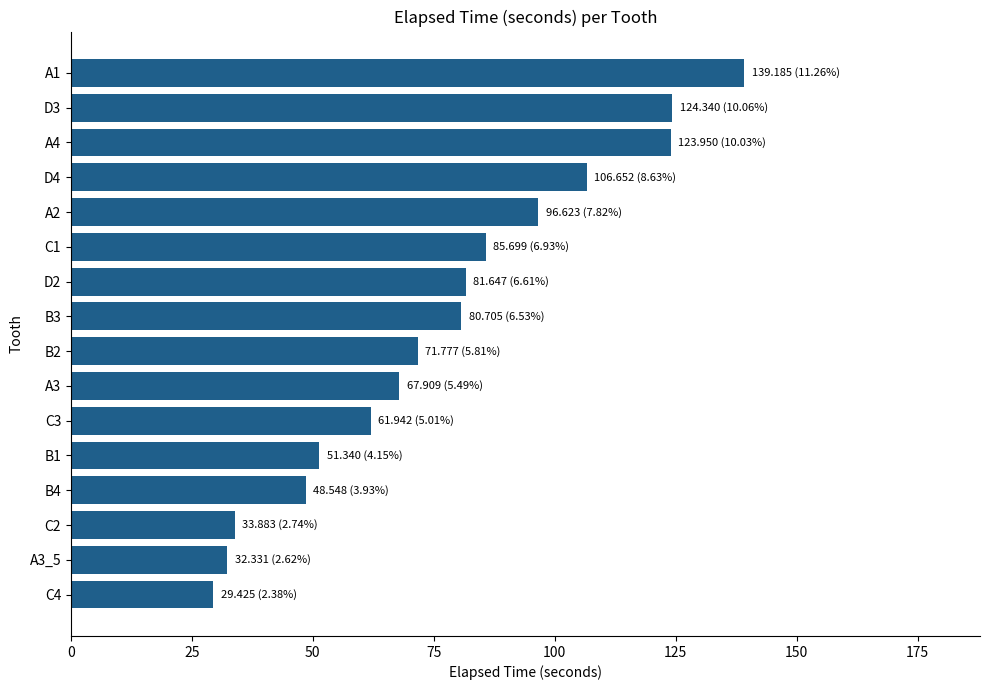

The chart shows a value of 75.4 at B4. True or false?

False